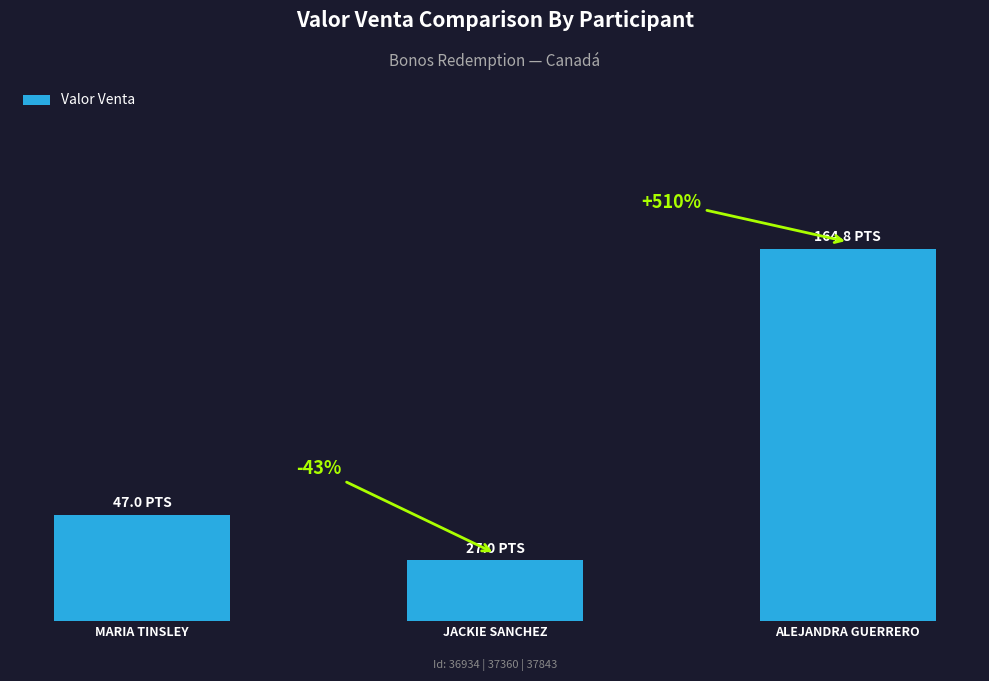

Which category has the highest value across all series?

ALEJANDRA GUERRERO